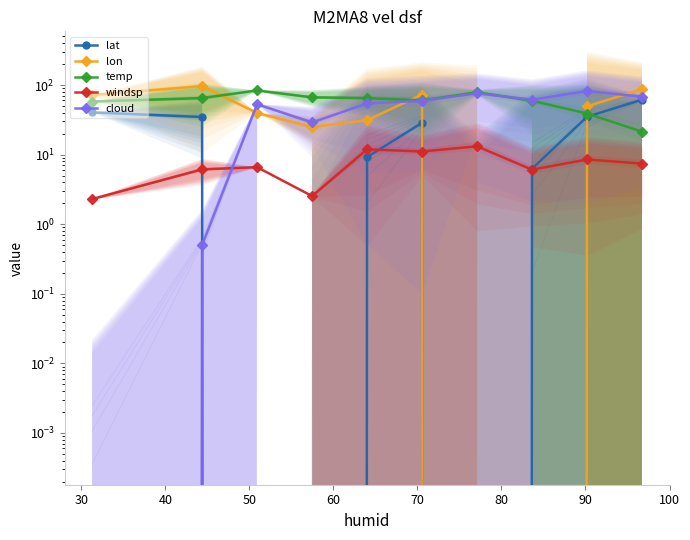

What is the difference between the maximum and minimum values in the temp series?

62.2